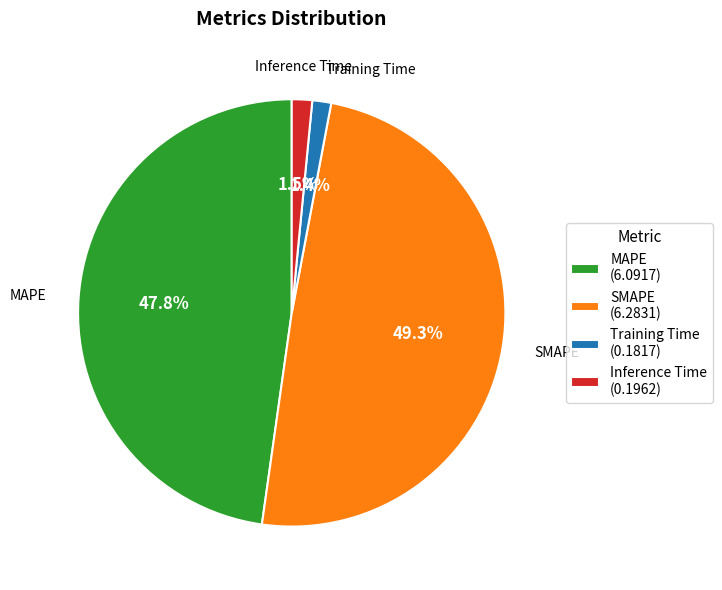

What percentage is NOT represented by Inference Time?

98.5%